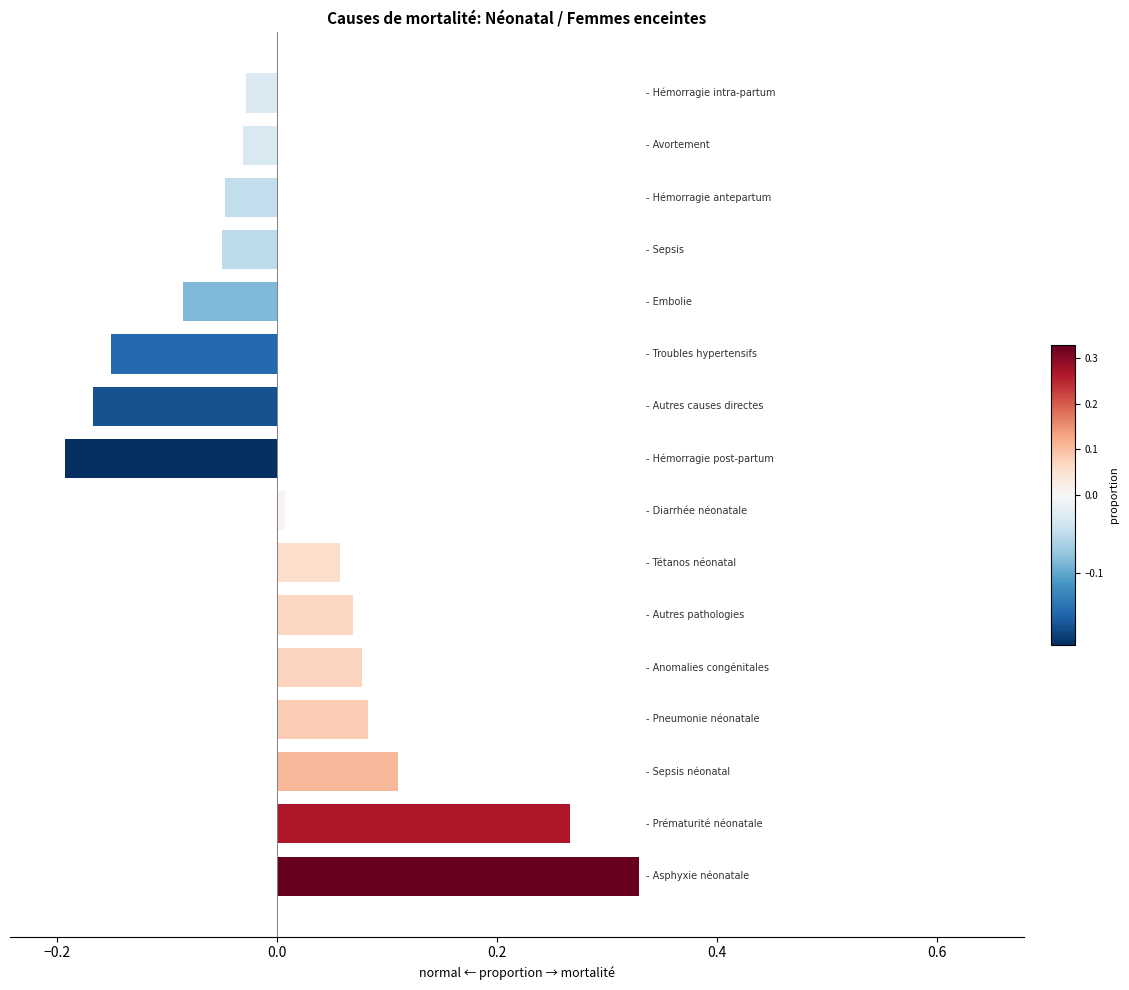

What is the difference between the maximum and second lowest values?

0.5